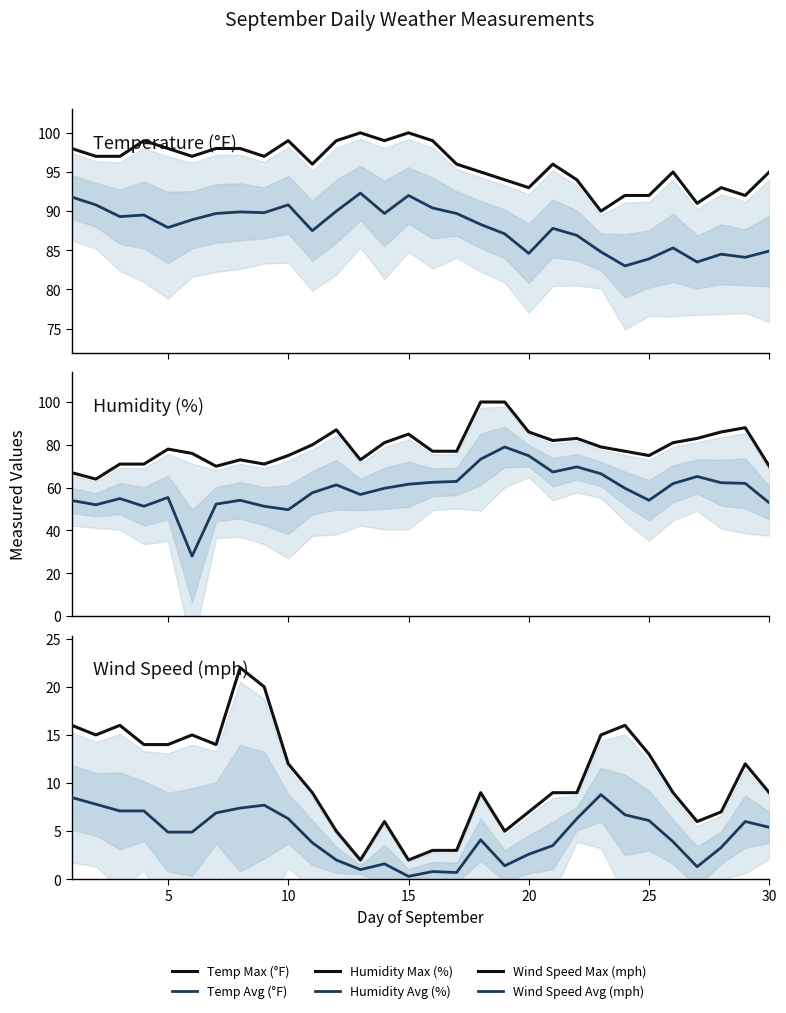

What are all the series names shown in the legend?

Temp Max (°F), Temp Avg (°F), Humidity Max (%), Humidity Avg (%), Wind Speed Max (mph), Wind Speed Avg (mph)